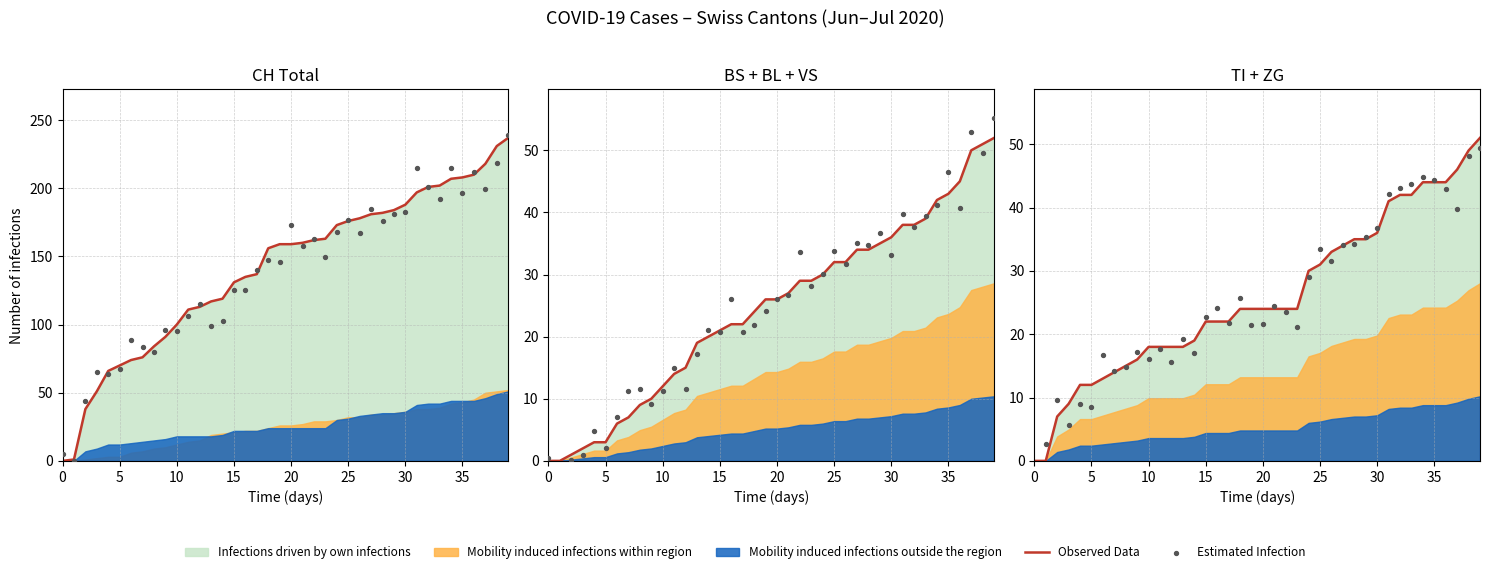

At which category is the sum across all series the highest?

39